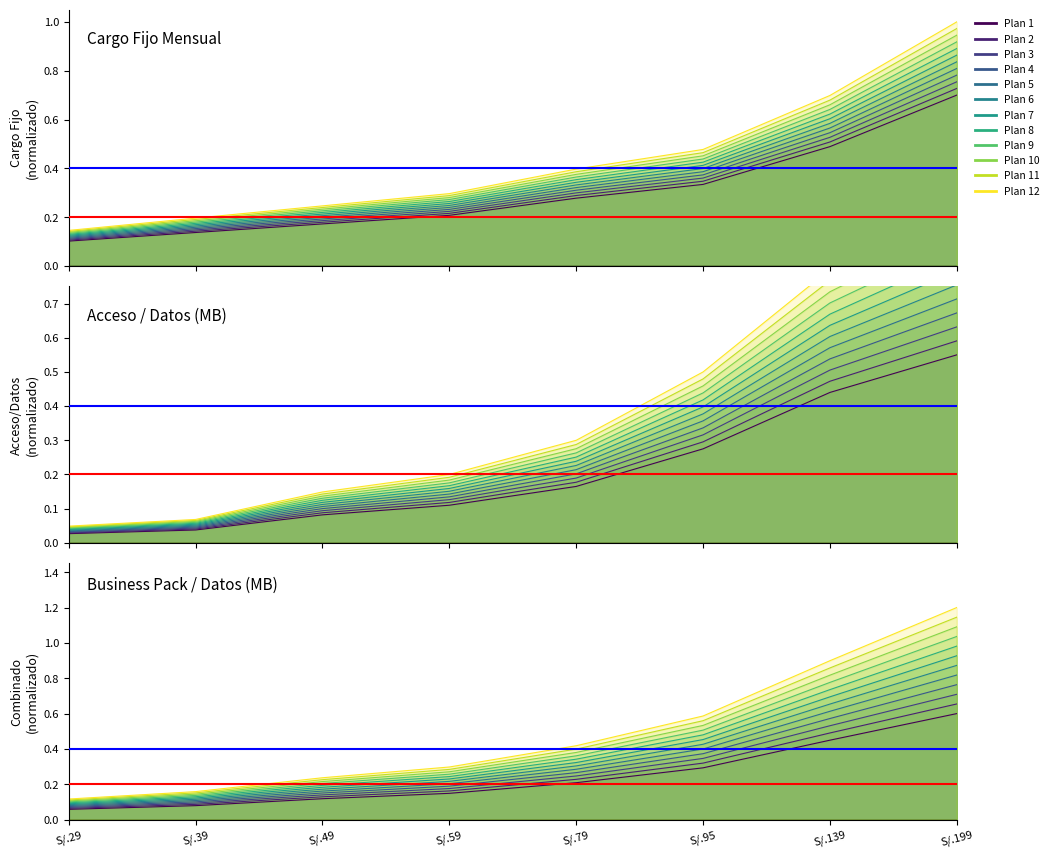

Reading left to right, what are all the values shown in this chart?

0.1	0.2	0.2	0.3	0.4	0.5	0.7	1.0